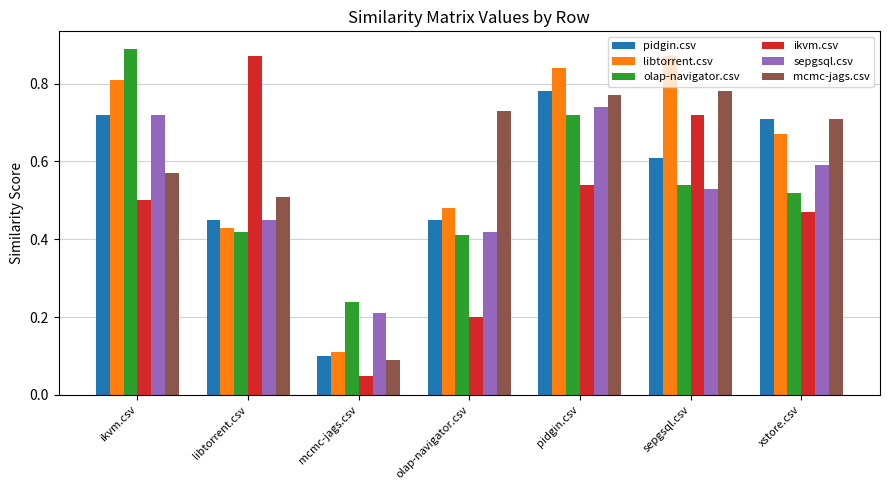

What is the label of the 6th bar from the left?

sepgsql.csv